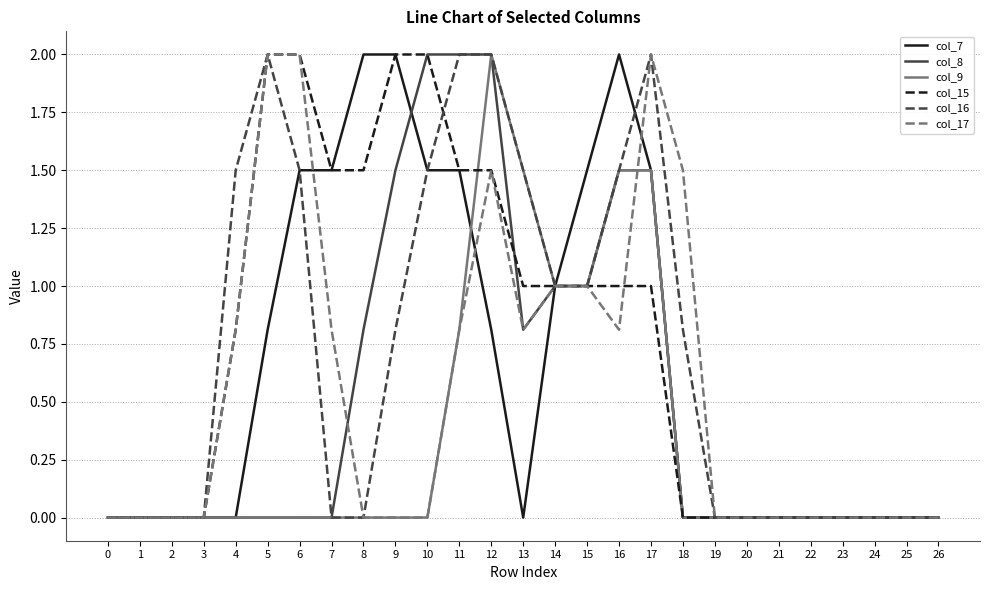

How many lines are shown in the chart?

6